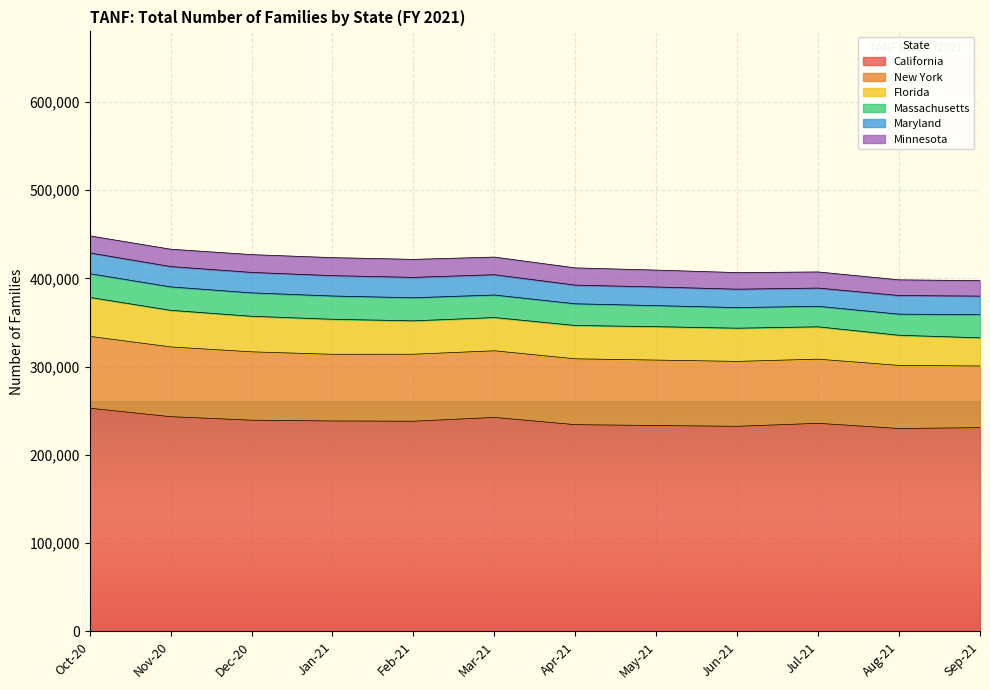

What is the total value across all series at Oct-20?

448283